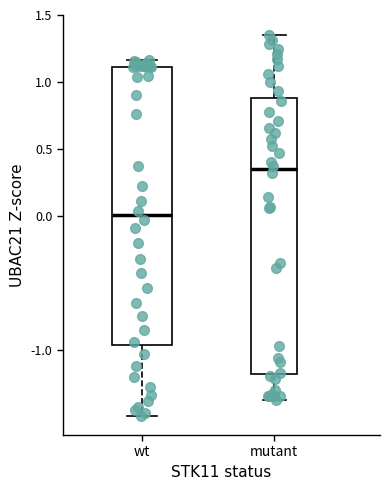

Which box has the highest median line?

mutant